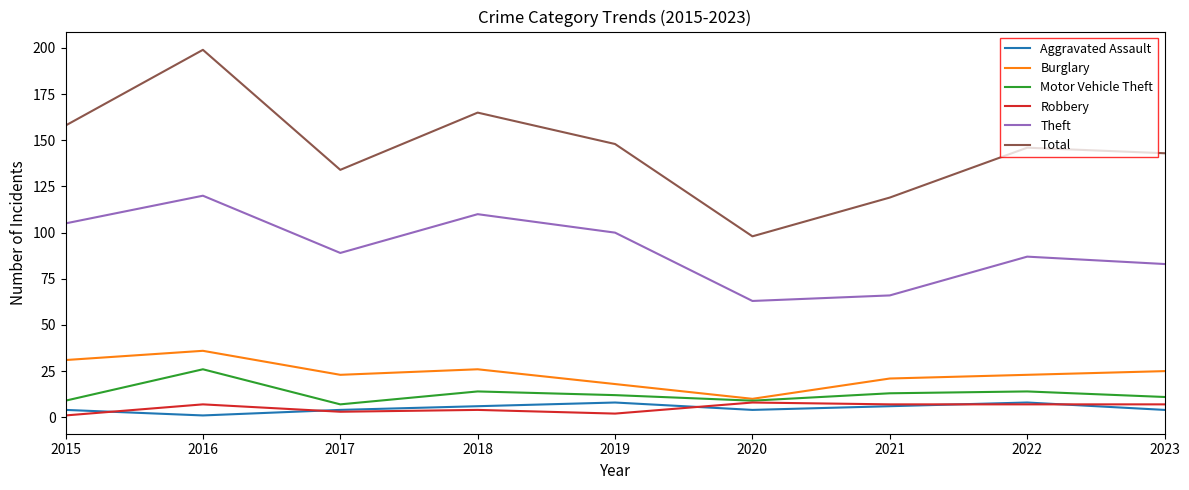

True or false: Total and Robbery cross at least once.

False